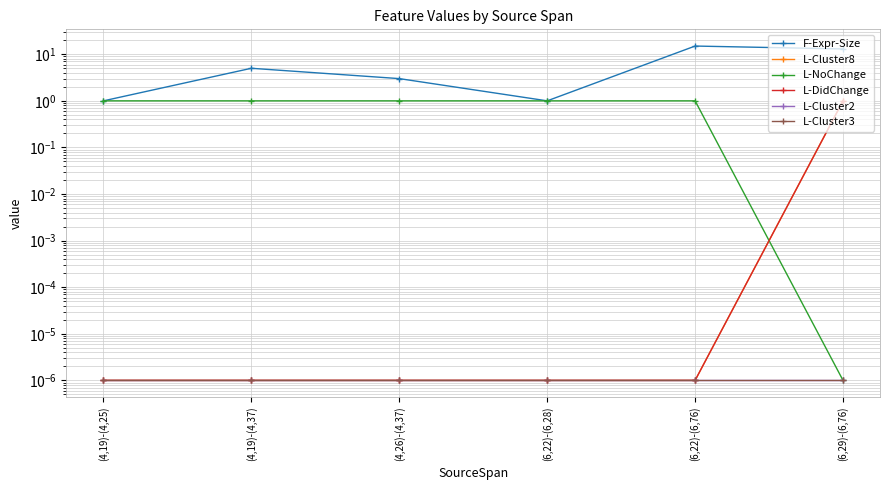

Count the L-NoChange values in the range 1 to 2.

5